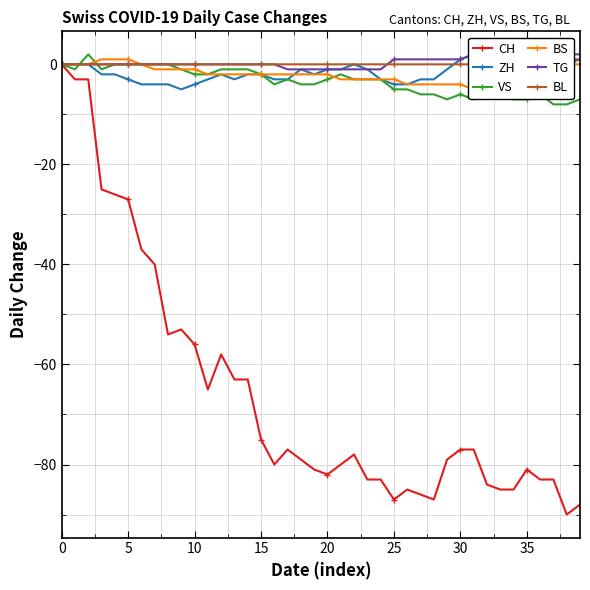

What is the minimum value for CH?

-90